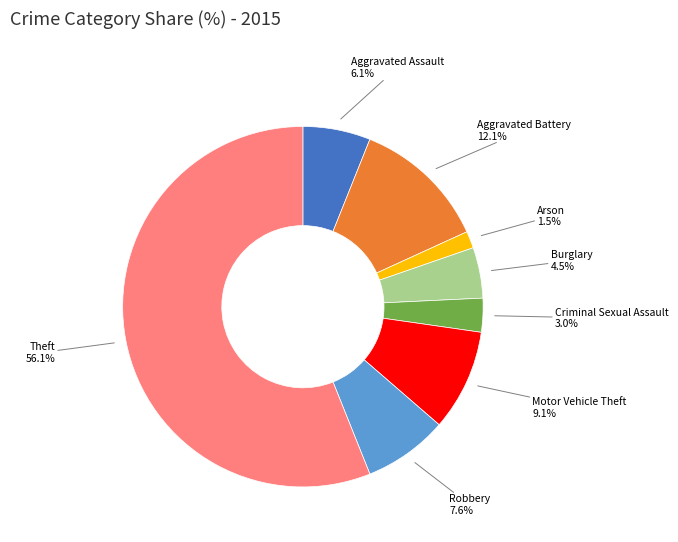

Is there a majority slice in this chart?

Yes